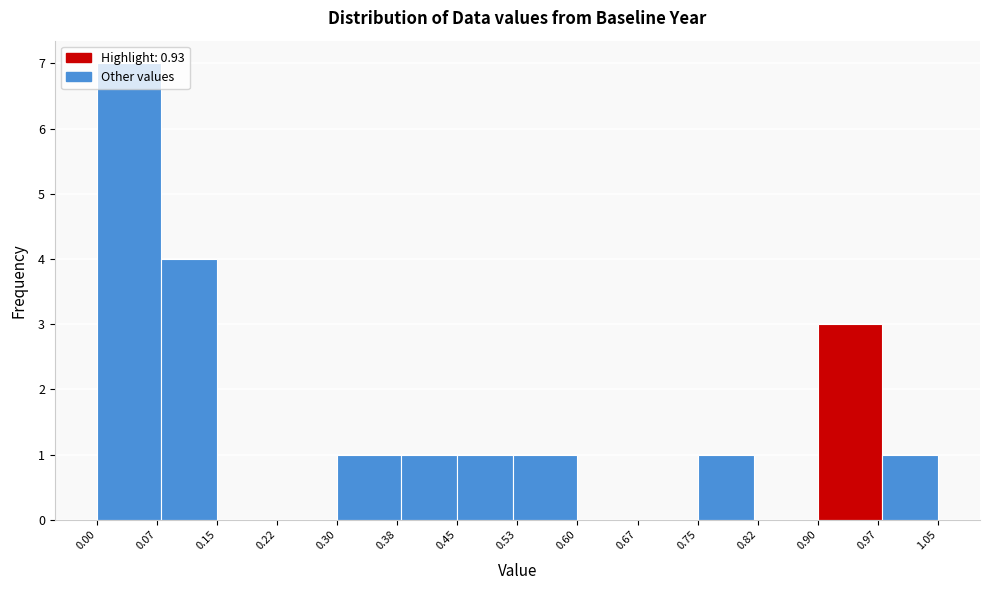

How tall is the bar that spans 0.30 to 0.38 on the x-axis? The values are not printed on the chart, so give them approximately, as read against the axis.

1